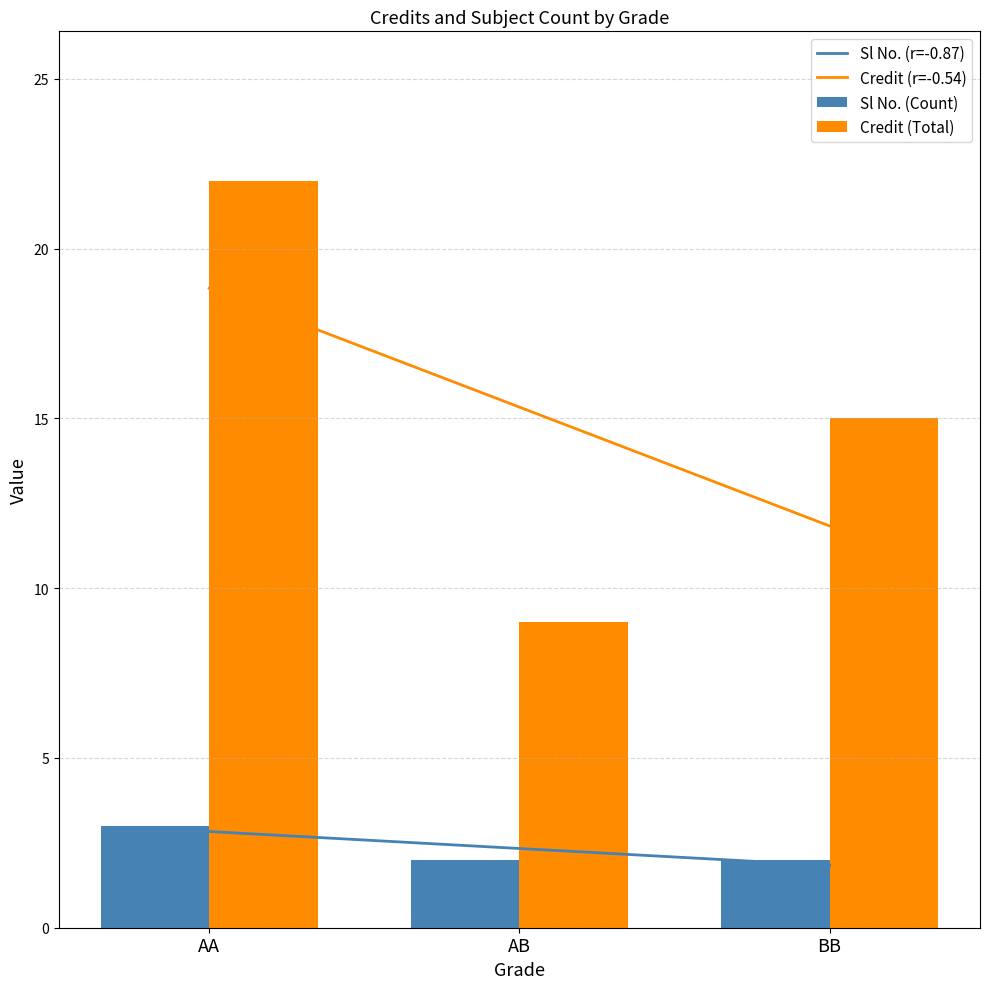

What is the minimum value for Credit (r=-0.54)?

11.8